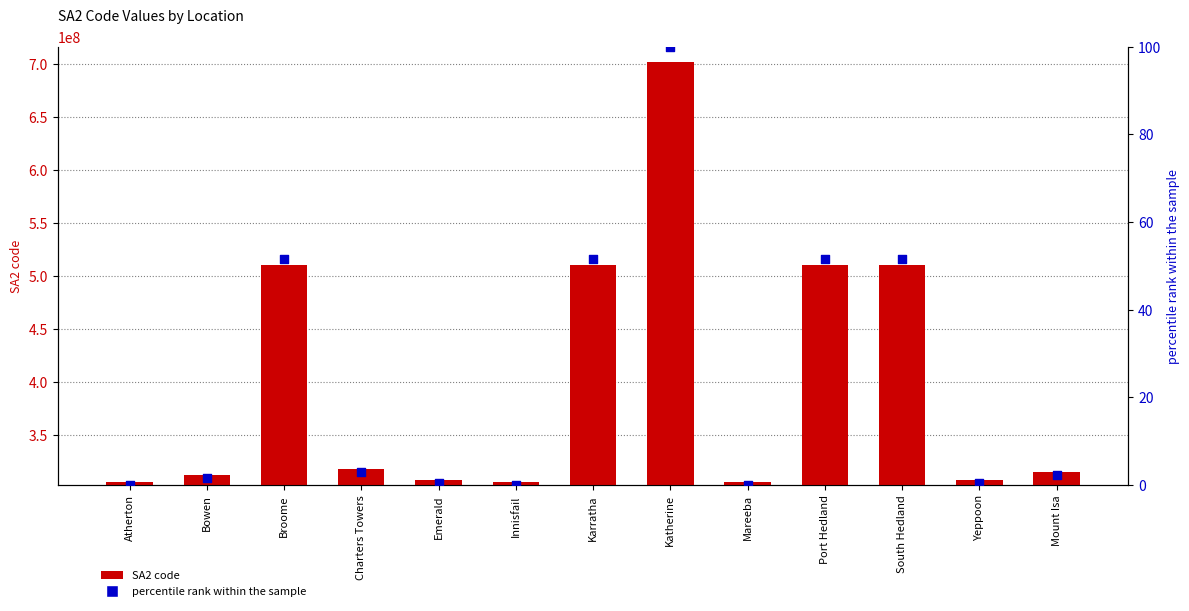

Which series contains the lowest Y value?

percentile rank within the sample